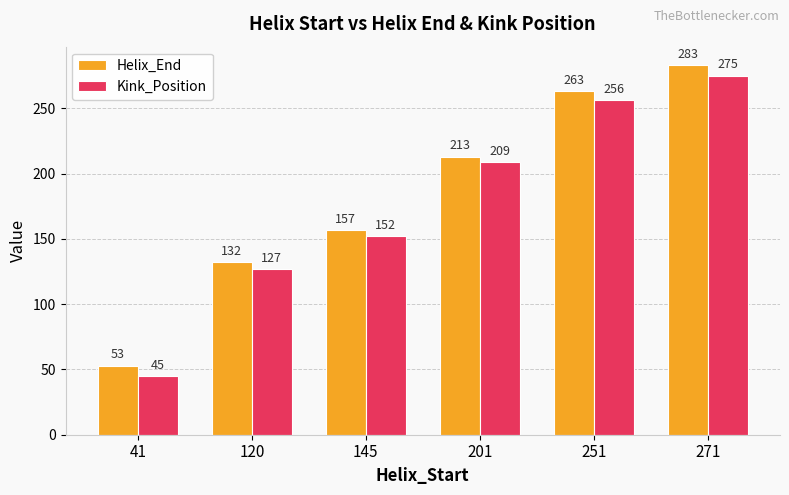

List the series in order of their overall mean, highest first.

Helix_End, Kink_Position